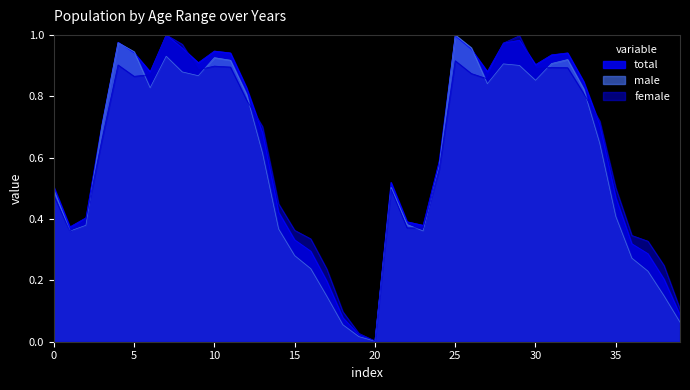

How many distinct data groups are displayed?

3